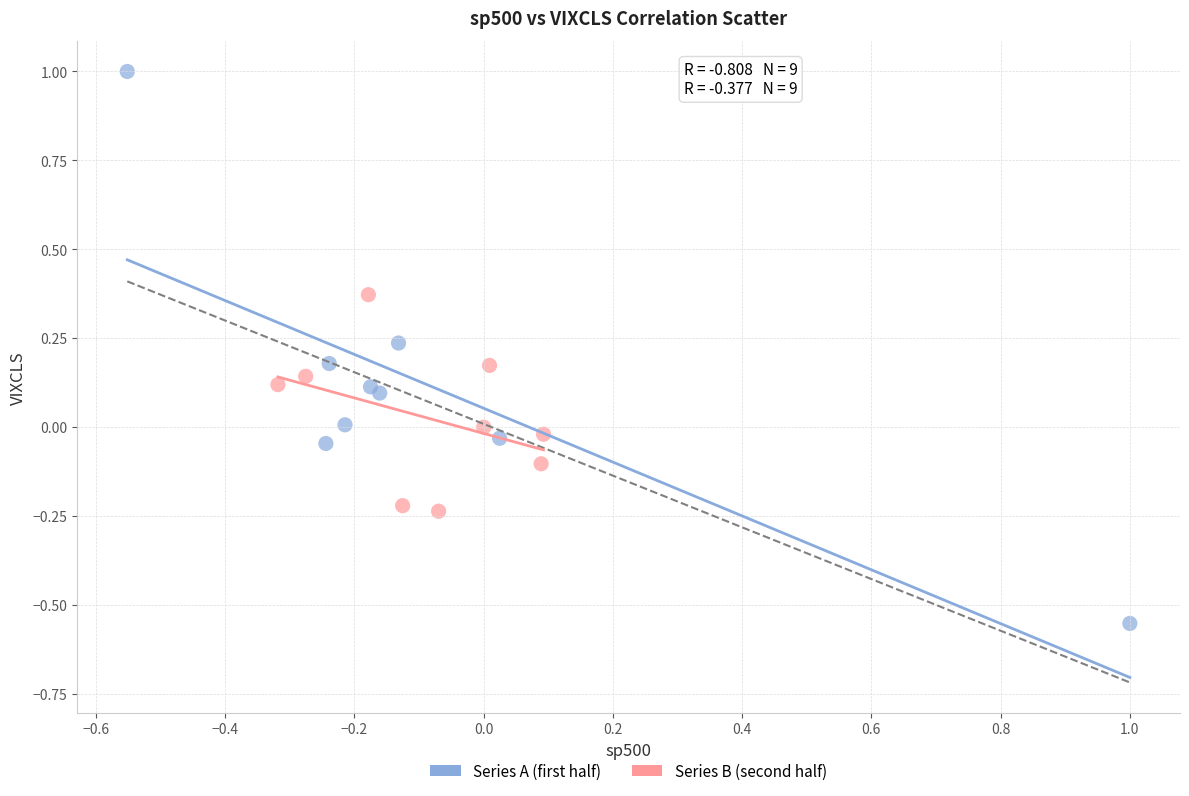

Which series has the widest spread of Y values?

Series A (first half)